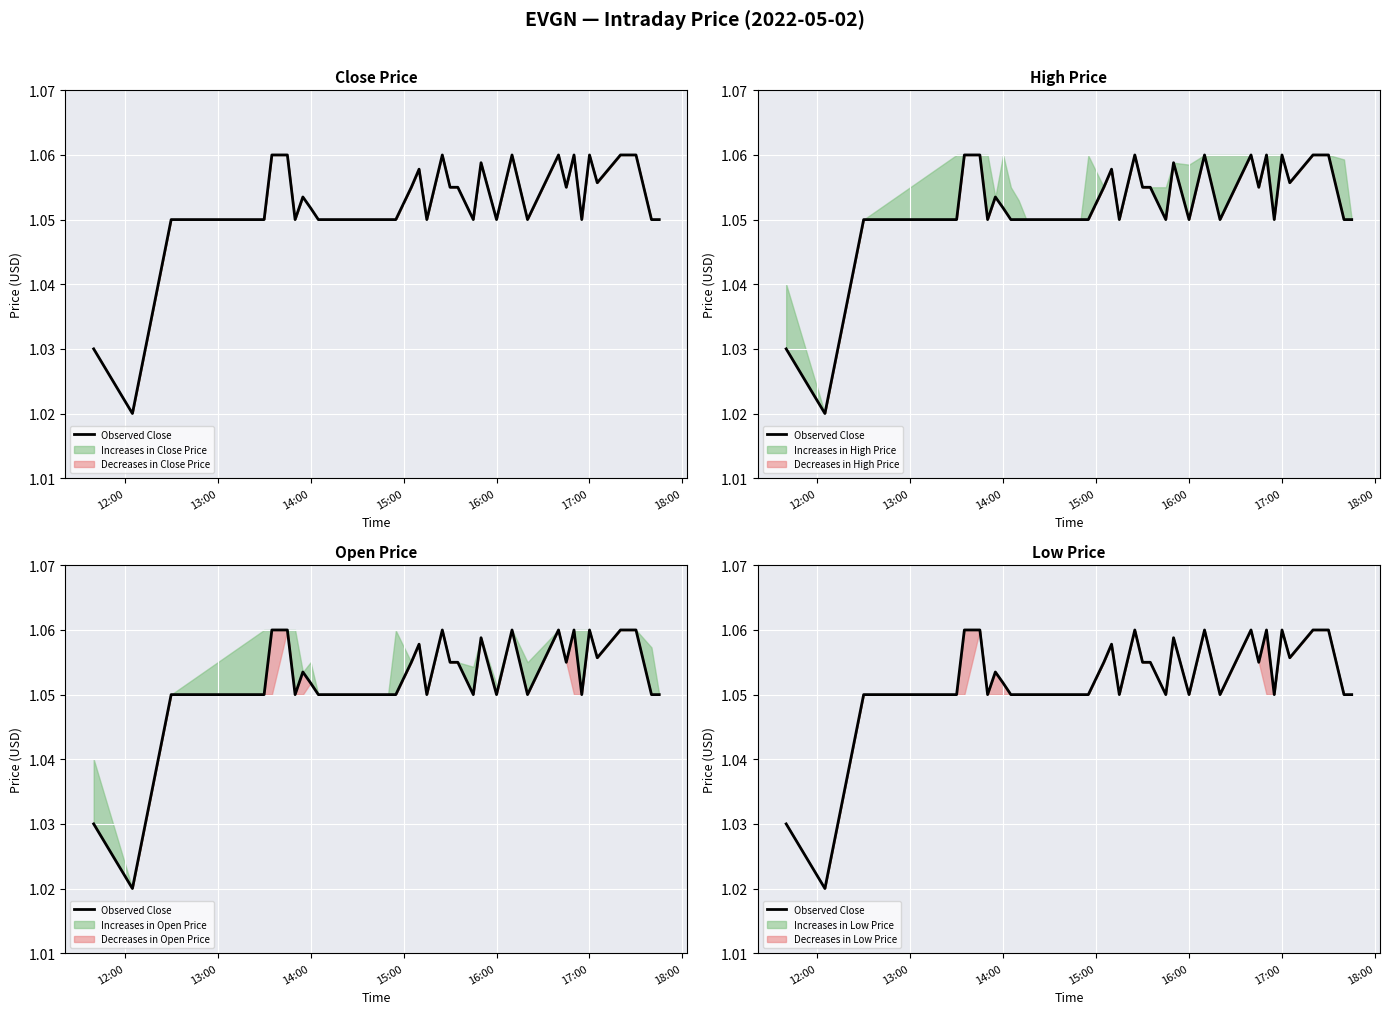

True or false: the data shows 1.9 at 15.

False